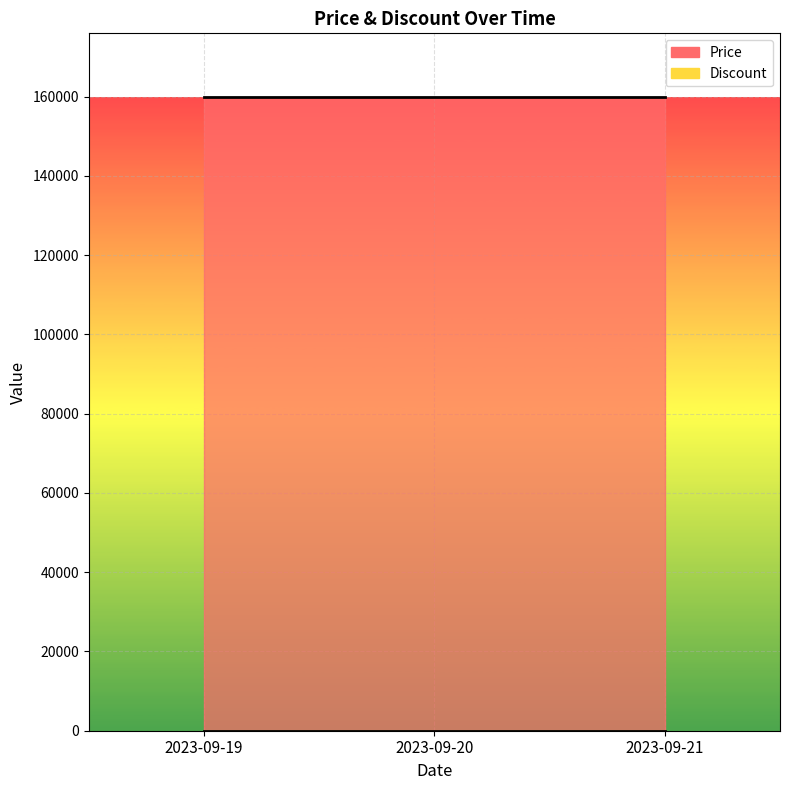

List the series in order of their overall mean, lowest first.

Discount, Price